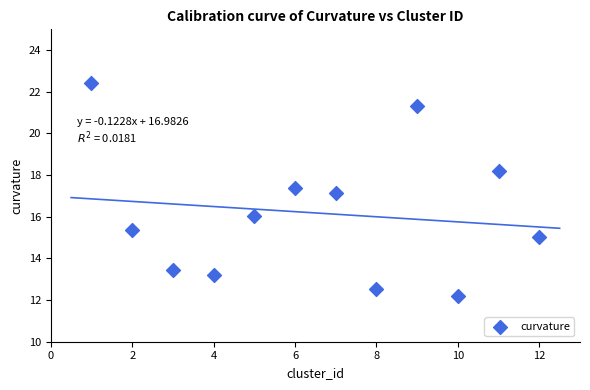

What is the range of Y values (max minus min)?

10.2